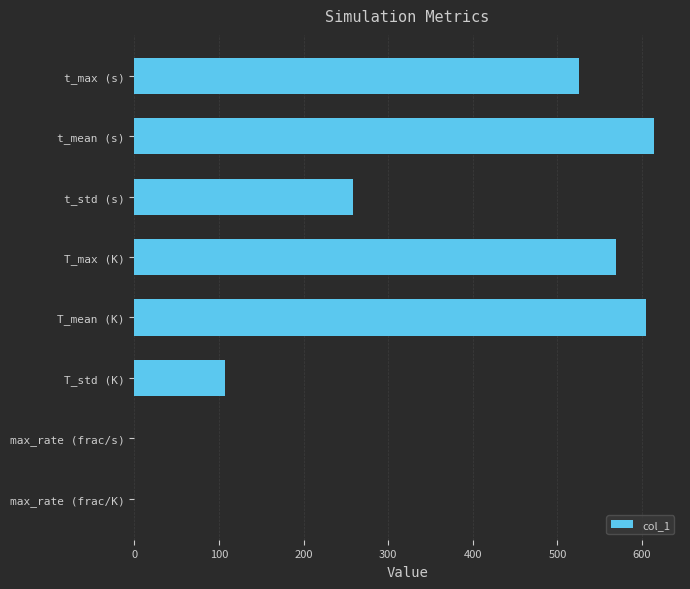

Is it true that the value at t_max (s) is 208.7?

False